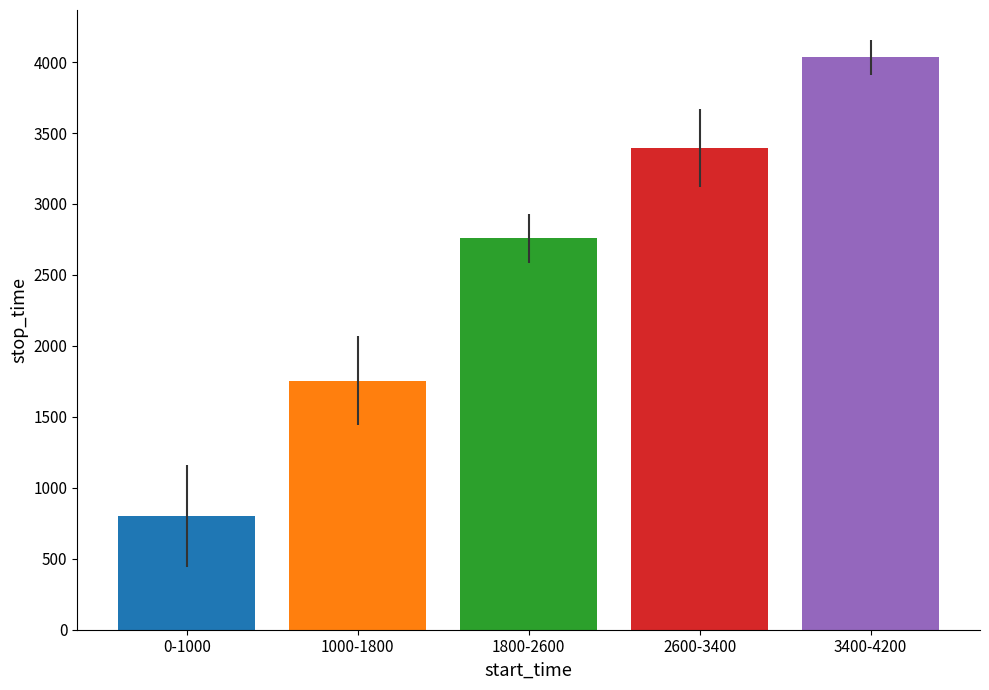

Count the number of categories in the chart.

5